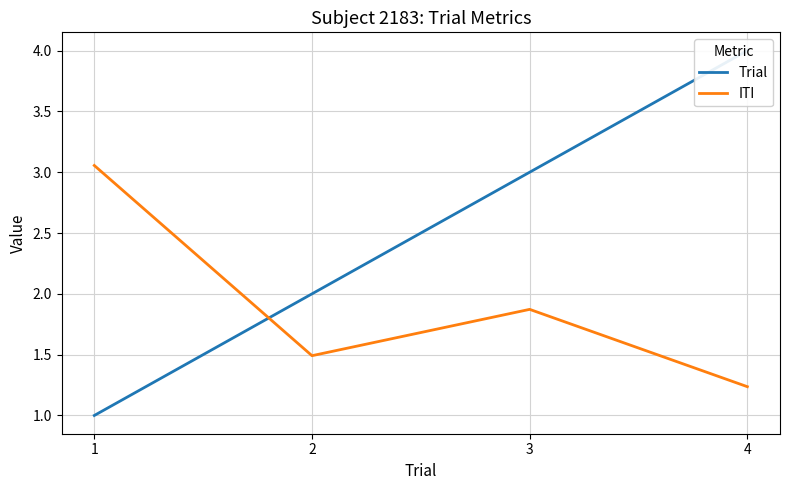

Rank the categories by Trial value from lowest to highest.

1, 2, 3, 4